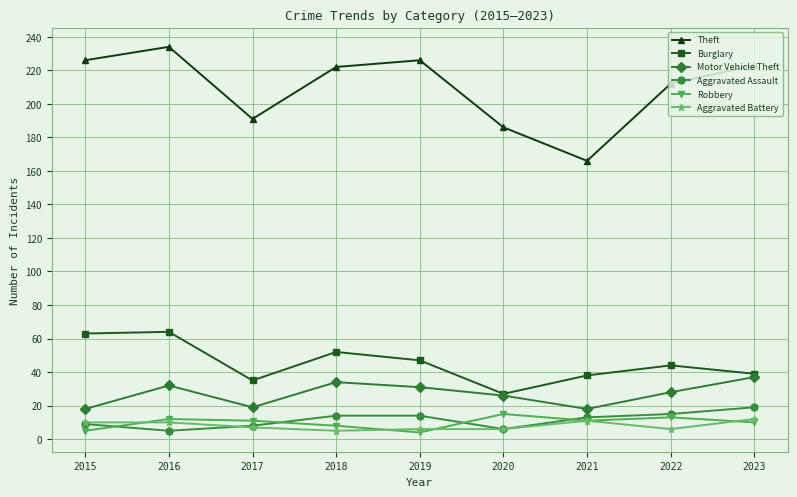

At which label does Motor Vehicle Theft first exceed 28?

2016